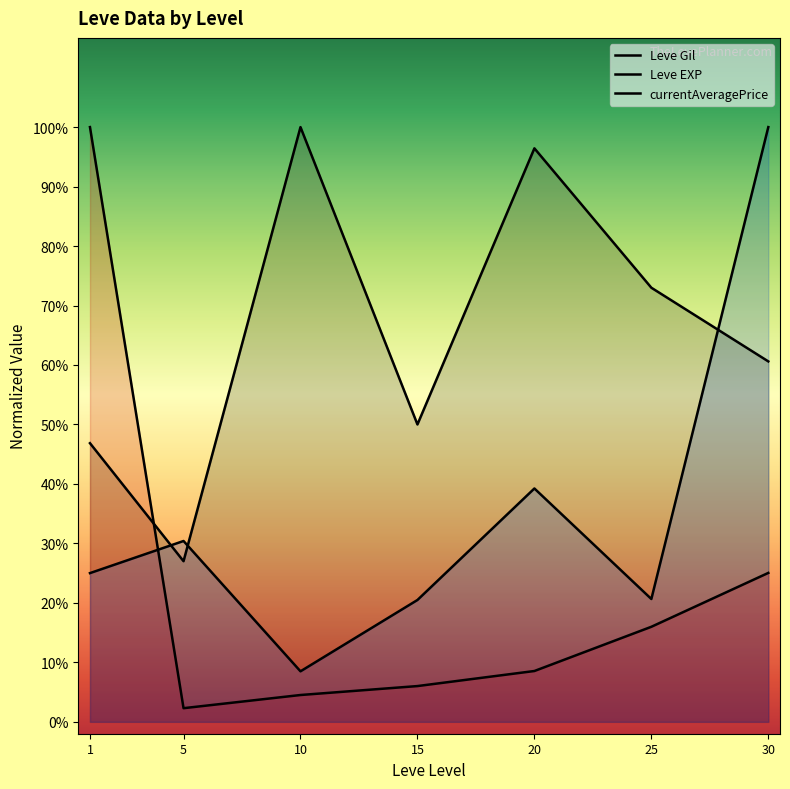

How many data points in Leve EXP are less than 8?

3